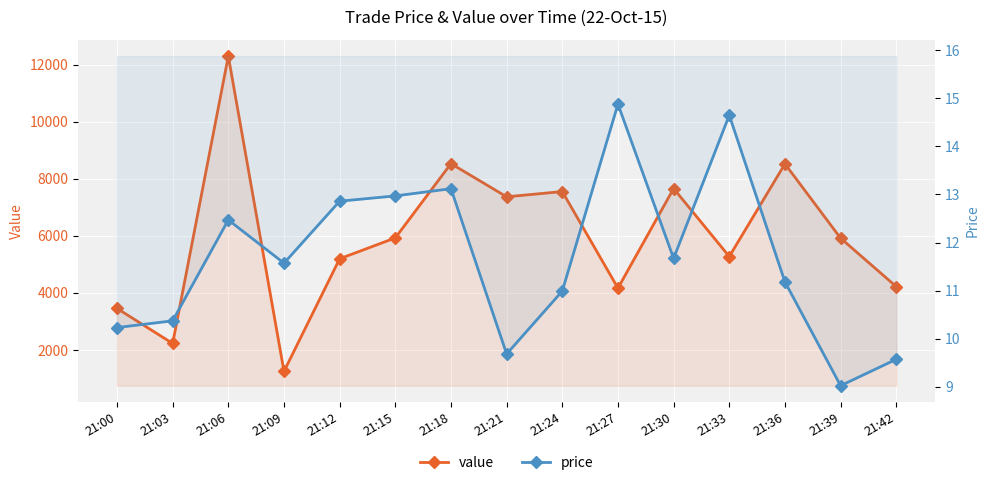

The price series shows 4.7 at 21:21. True or false?

False